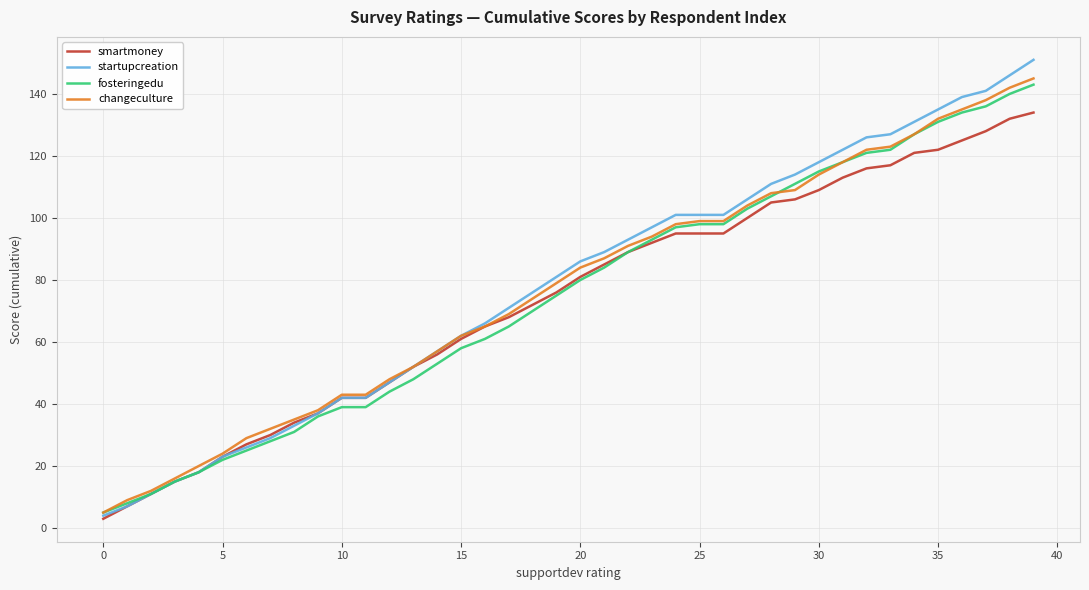

Which series has the widest spread of values?

startupcreation